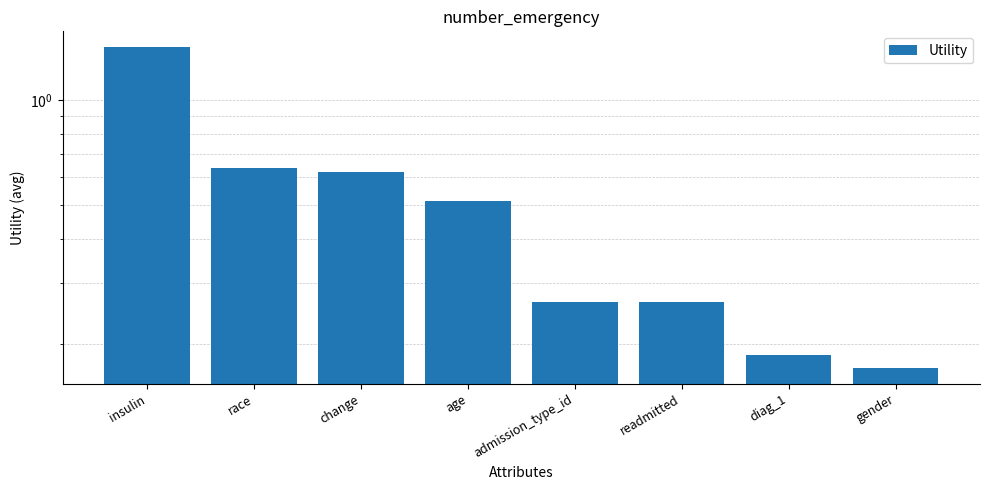

How many categories are shown in the chart?

8